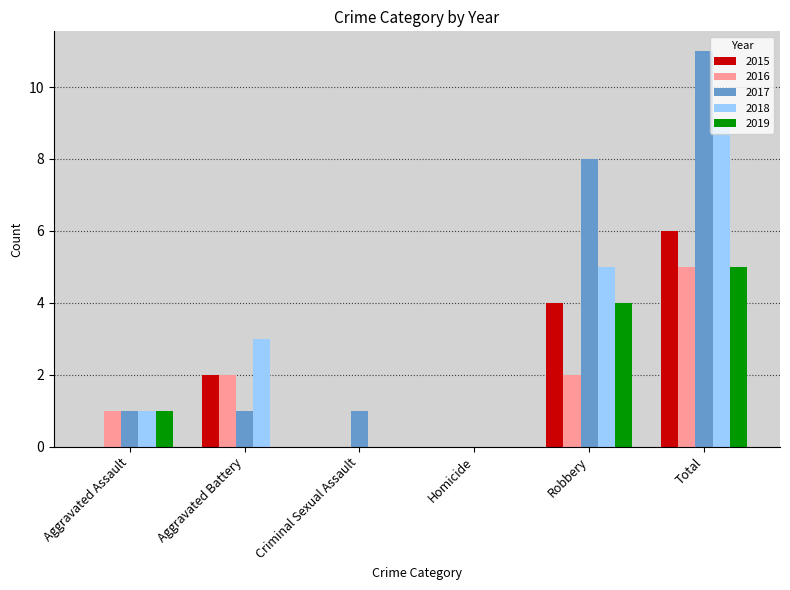

Reading right to left, transcribe all the data shown in this chart.

2015: Total=6	Robbery=4	Homicide=0	Criminal Sexual Assault=0	Aggravated Battery=2	Aggravated Assault=0
2016: Total=5	Robbery=2	Homicide=0	Criminal Sexual Assault=0	Aggravated Battery=2	Aggravated Assault=1
2017: Total=11	Robbery=8	Homicide=0	Criminal Sexual Assault=1	Aggravated Battery=1	Aggravated Assault=1
2018: Total=9	Robbery=5	Homicide=0	Criminal Sexual Assault=0	Aggravated Battery=3	Aggravated Assault=1
2019: Total=5	Robbery=4	Homicide=0	Criminal Sexual Assault=0	Aggravated Battery=0	Aggravated Assault=1